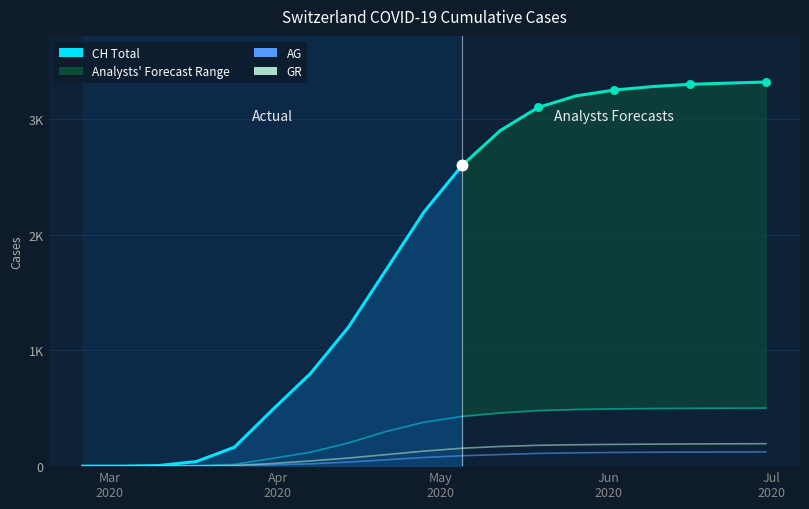

Is the value of GE at 2020-02-25 greater than the value of CH at 2020-06-16?

No